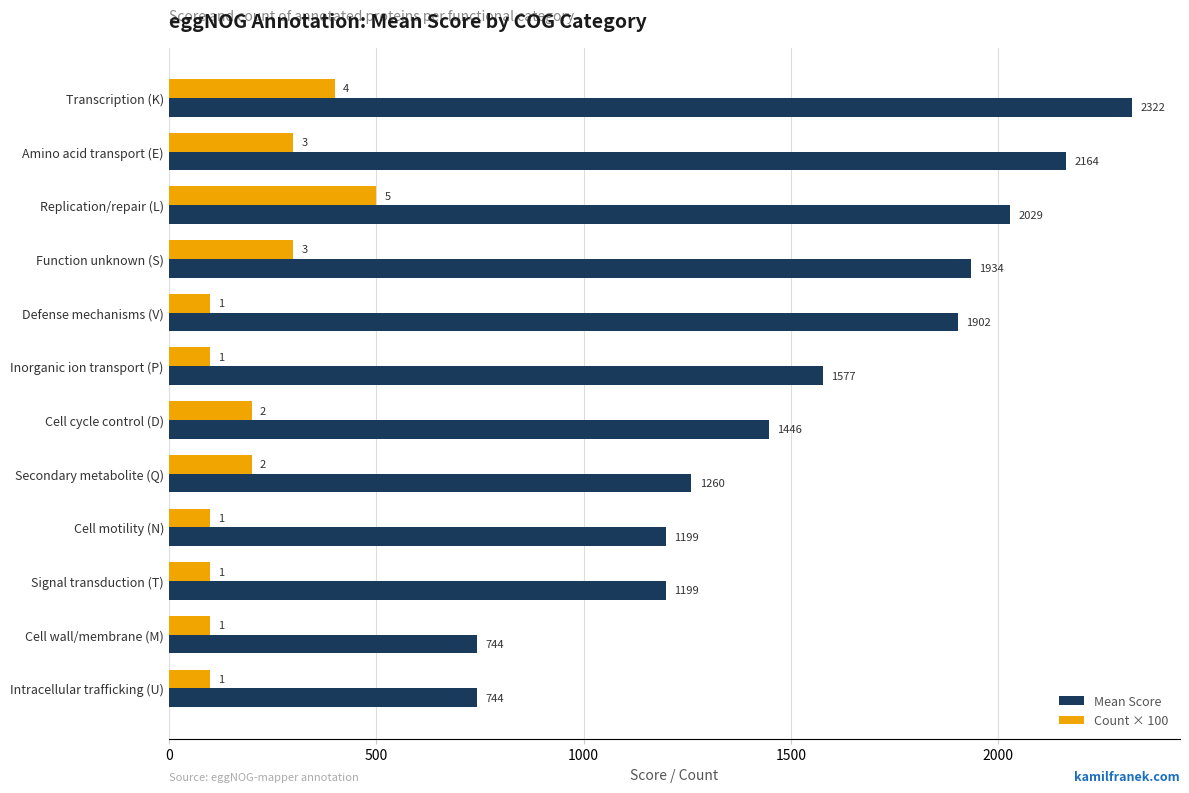

Is the value of Count × 100 at Cell wall/membrane (M) greater than the value of Mean Score at Amino acid transport (E)?

No